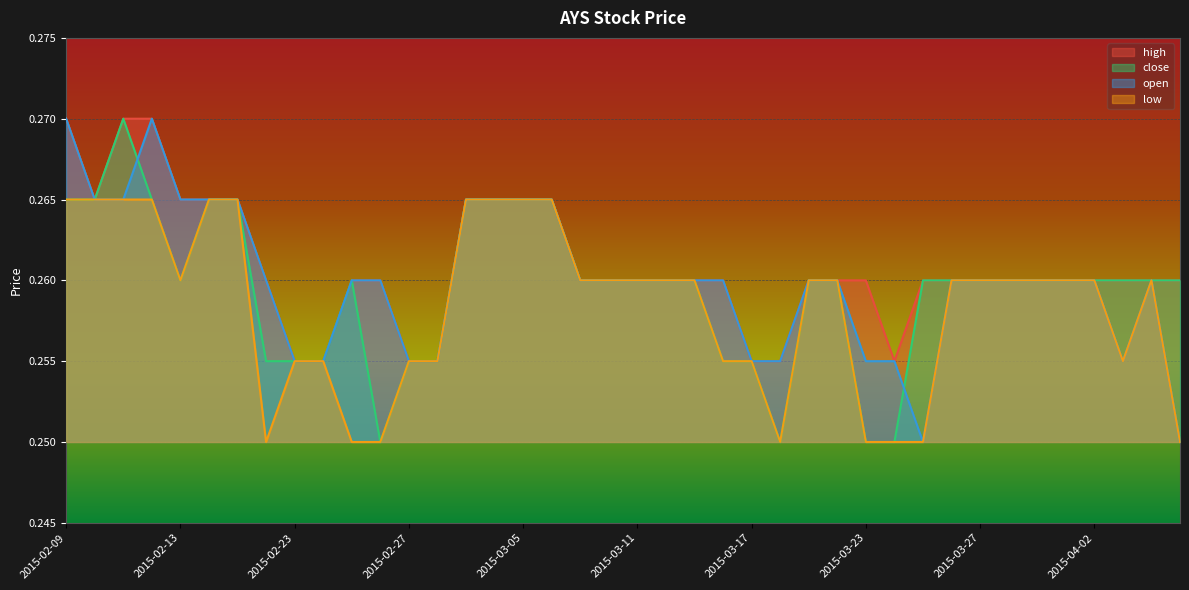

What is the value of the close point at the 22nd from the left?

0.3